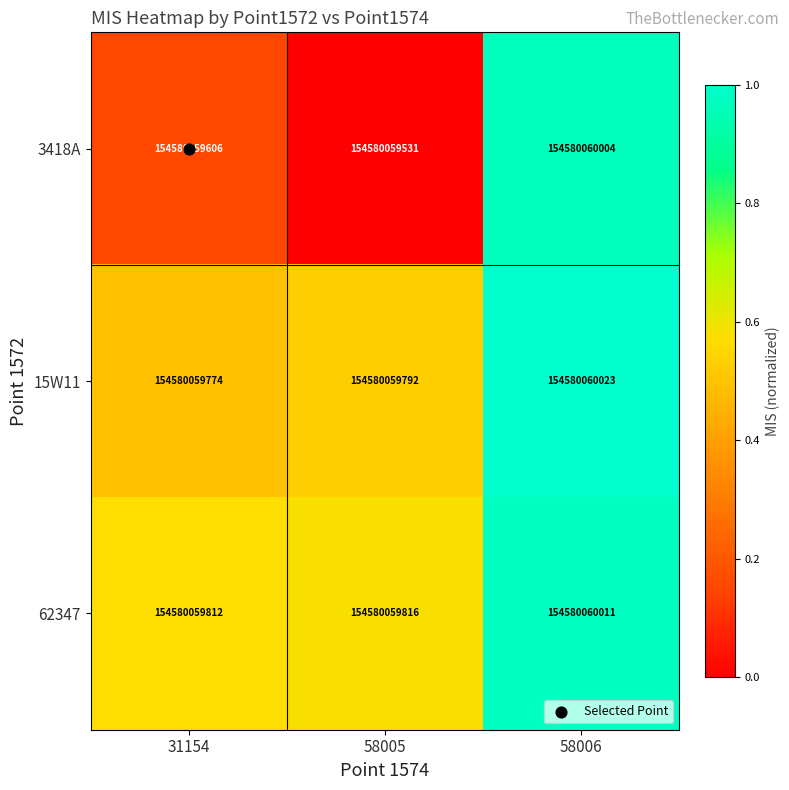

Where is 62347 nearest to the value 0?

31154